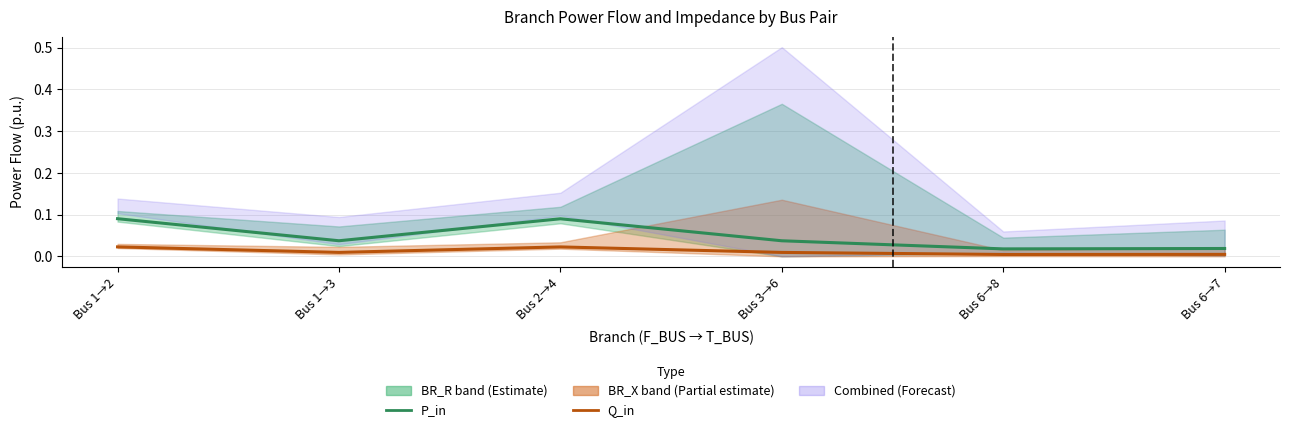

At which label is P_in closest to 0?

Bus 6→8